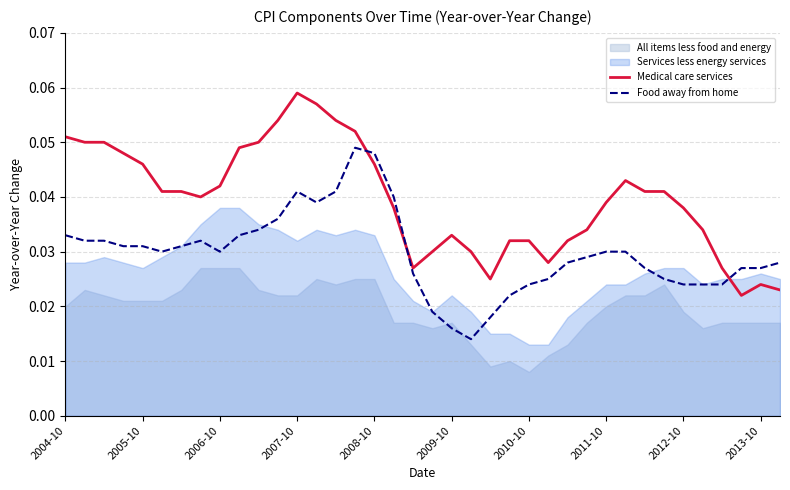

What position from the right is 2004-10?

38